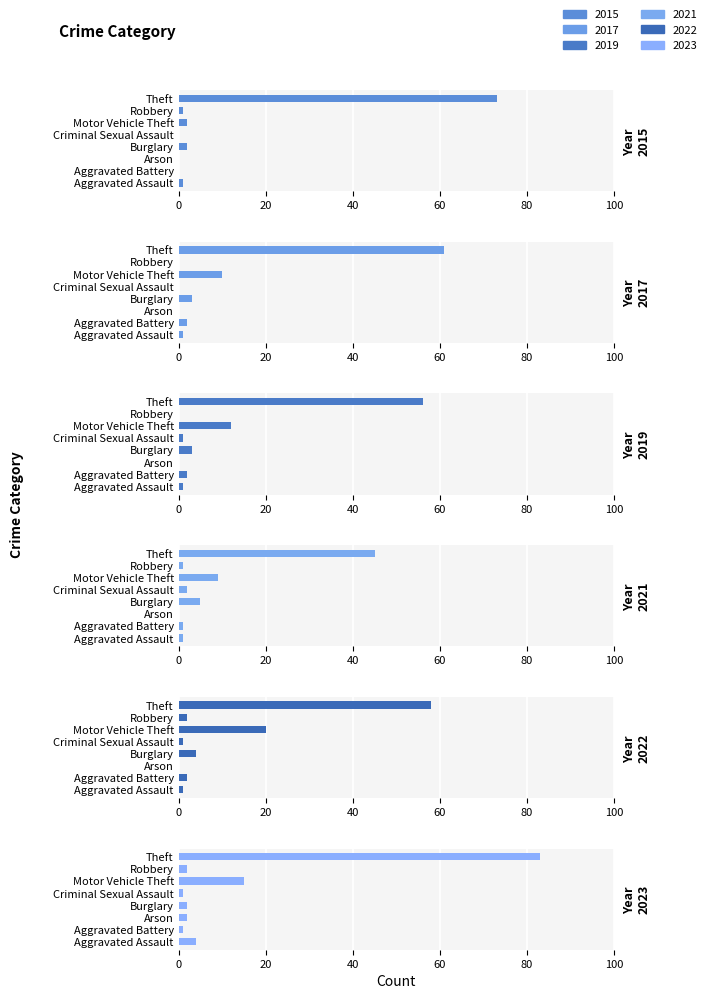

Which has a higher value, Arson or Burglary?

Burglary